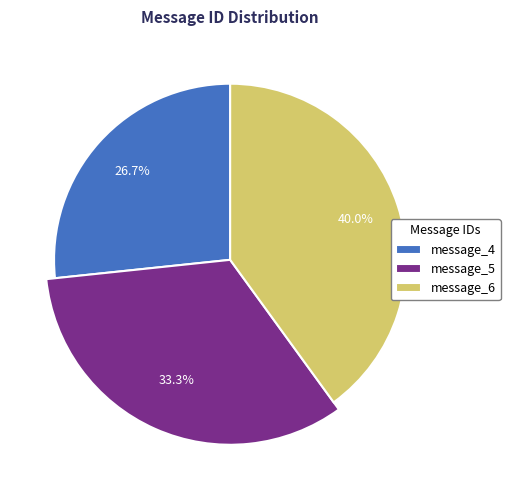

True or false: message_4 accounts for 17% of the total.

False